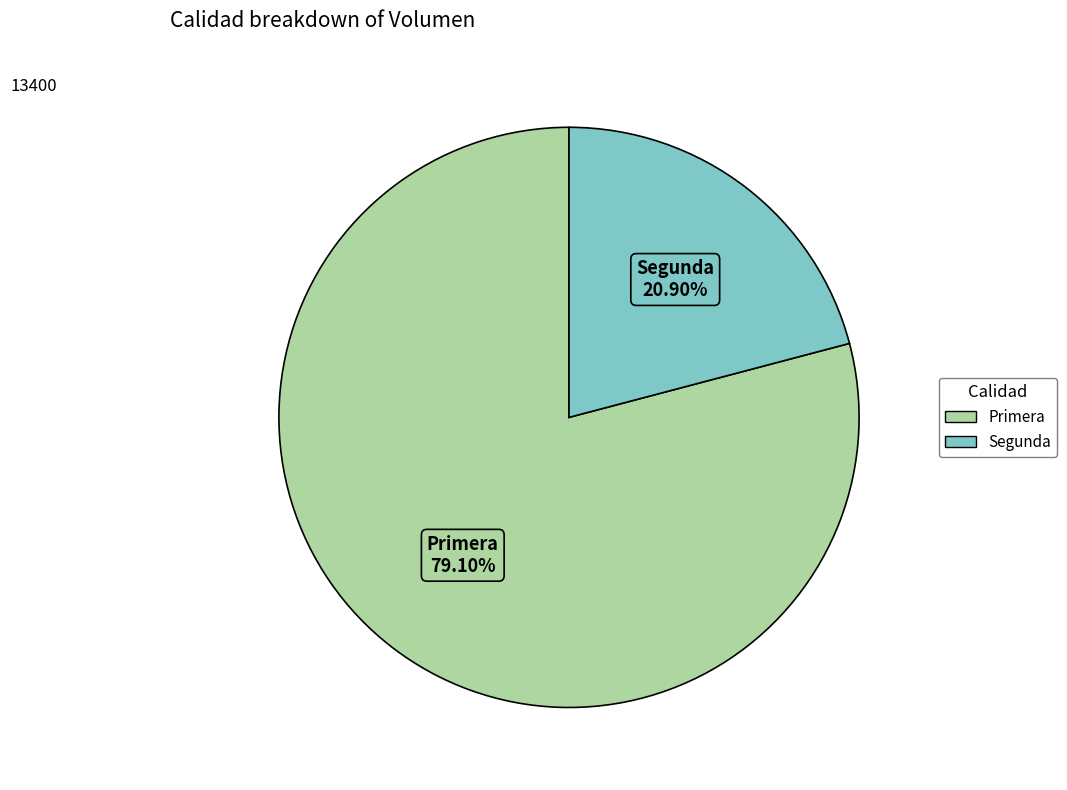

Is there a majority slice in this chart?

Yes